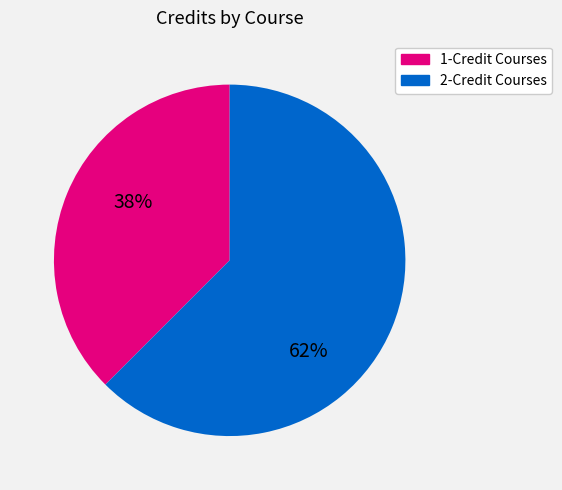

Does any single category account for the majority?

Yes